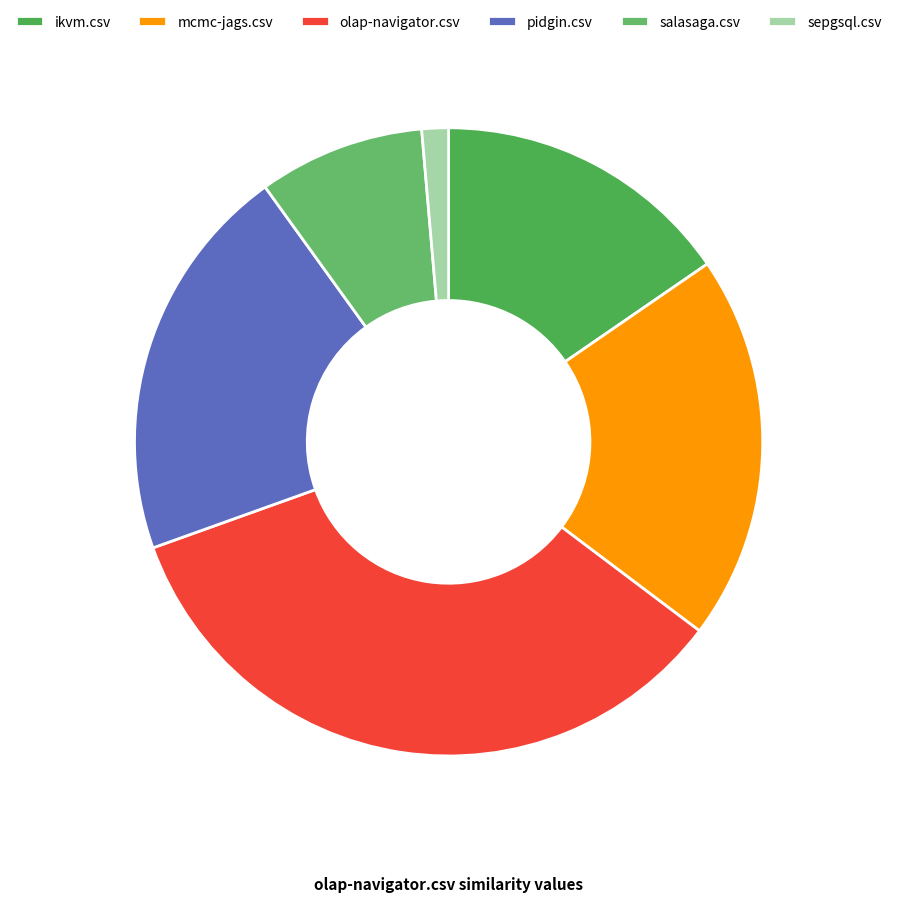

Does any single category account for the majority?

No